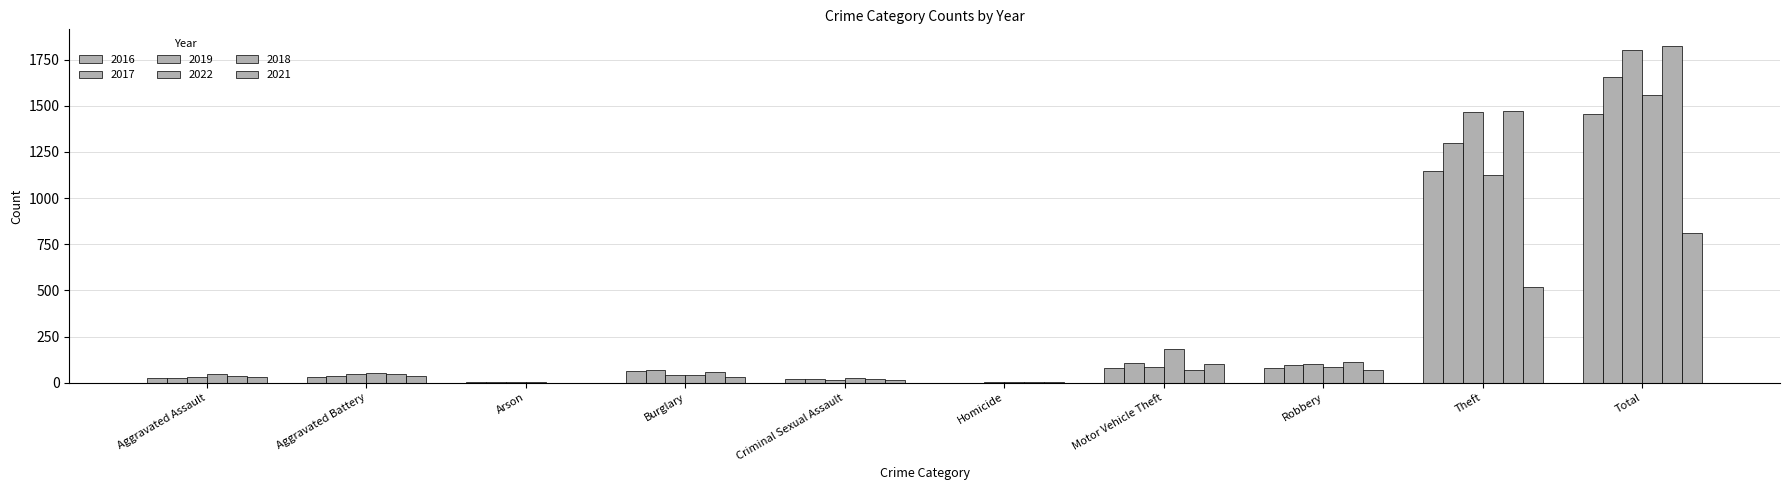

How many distinct data groups are displayed?

6